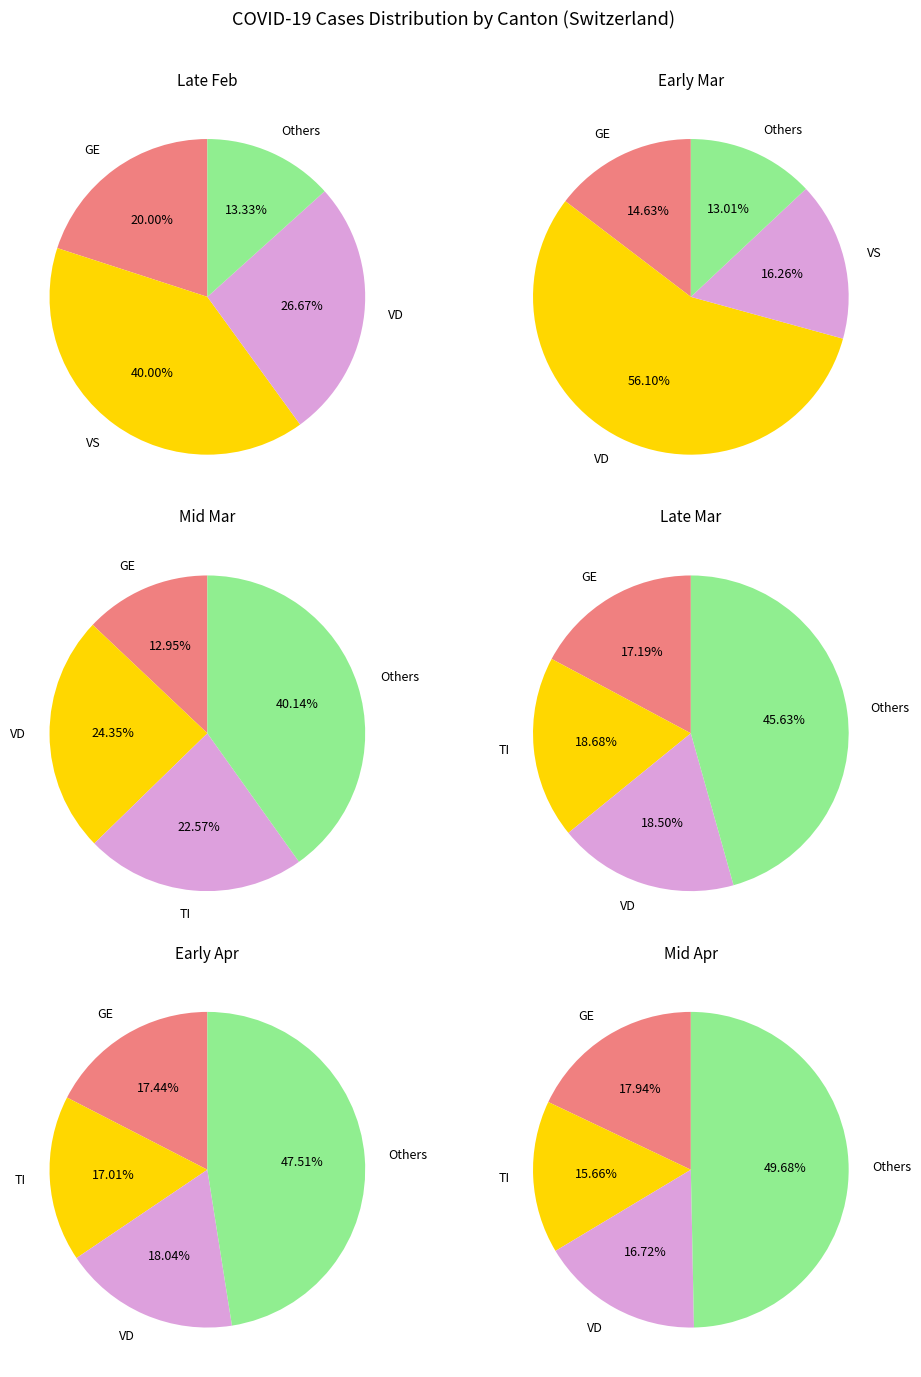

True or false: GR accounts for 1% of the total.

False